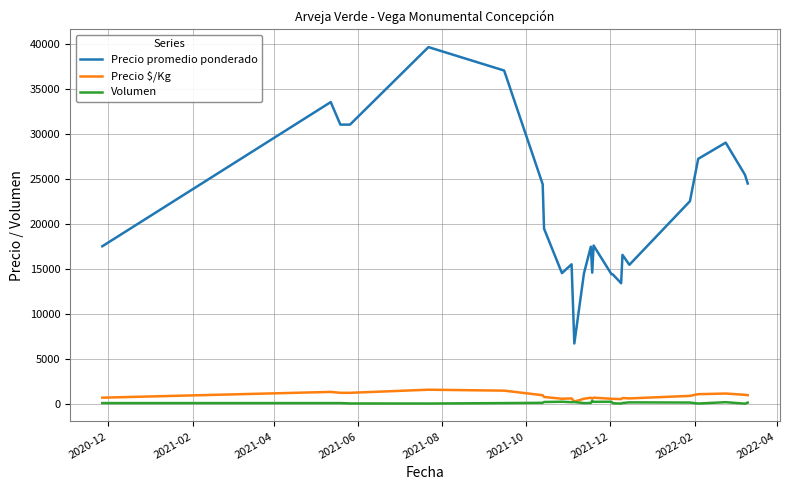

True or false: Volumen and Precio promedio ponderado cross at least once.

False